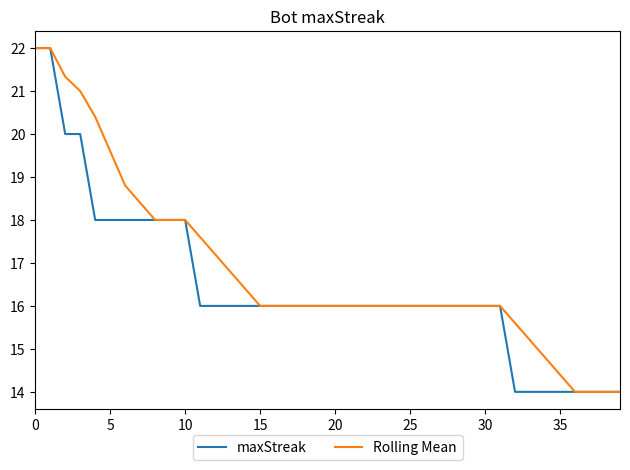

What is the greatest value displayed?

22.0